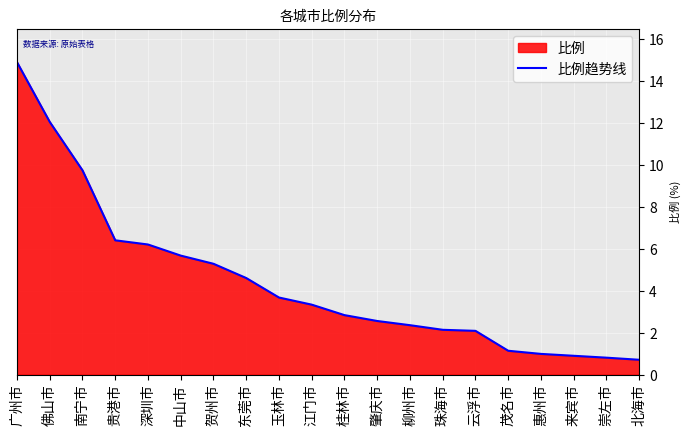

How many data points are less than 3?

10